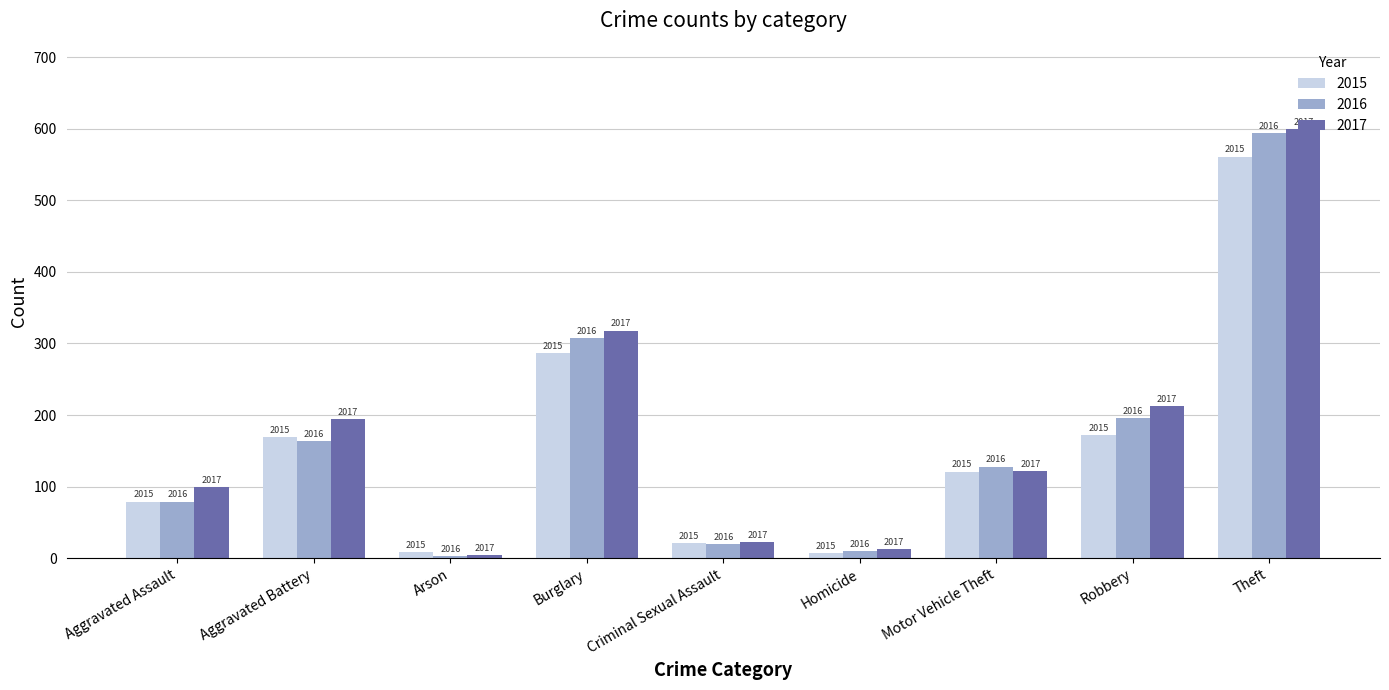

What is the difference between the 2017 values at Theft and Robbery?

386